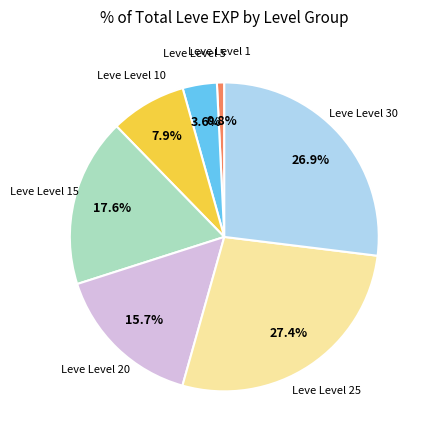

Does any single category account for the majority?

No